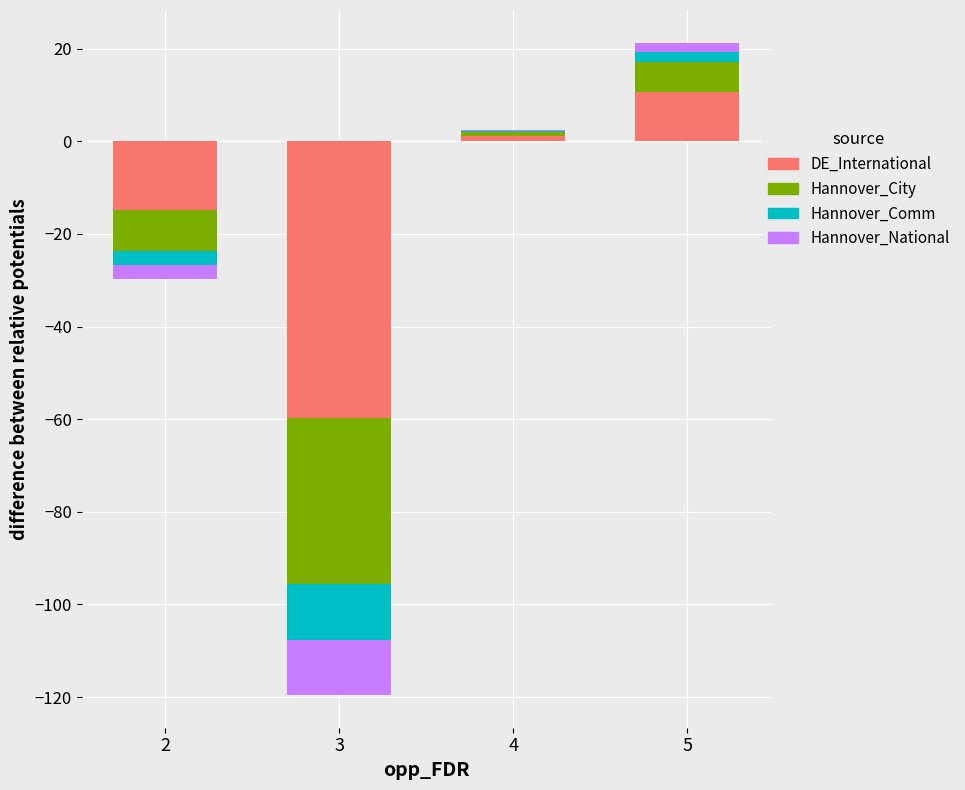

At how many categories does at least one series exceed 4?

1